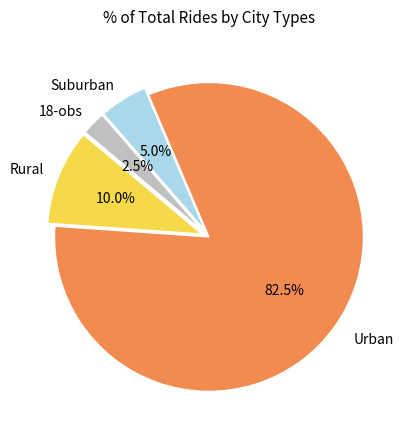

Is there any slice that represents more than half of the pie?

Yes